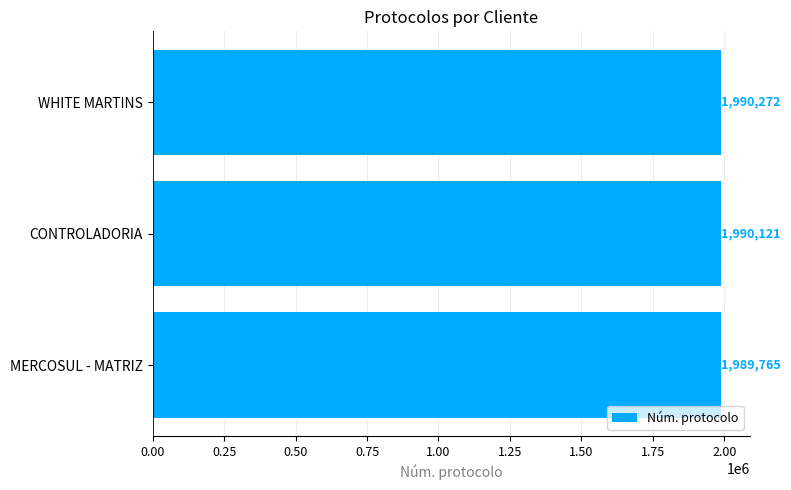

Rank the categories by value from highest to lowest.

WHITE MARTINS, CONTROLADORIA, MERCOSUL - MATRIZ